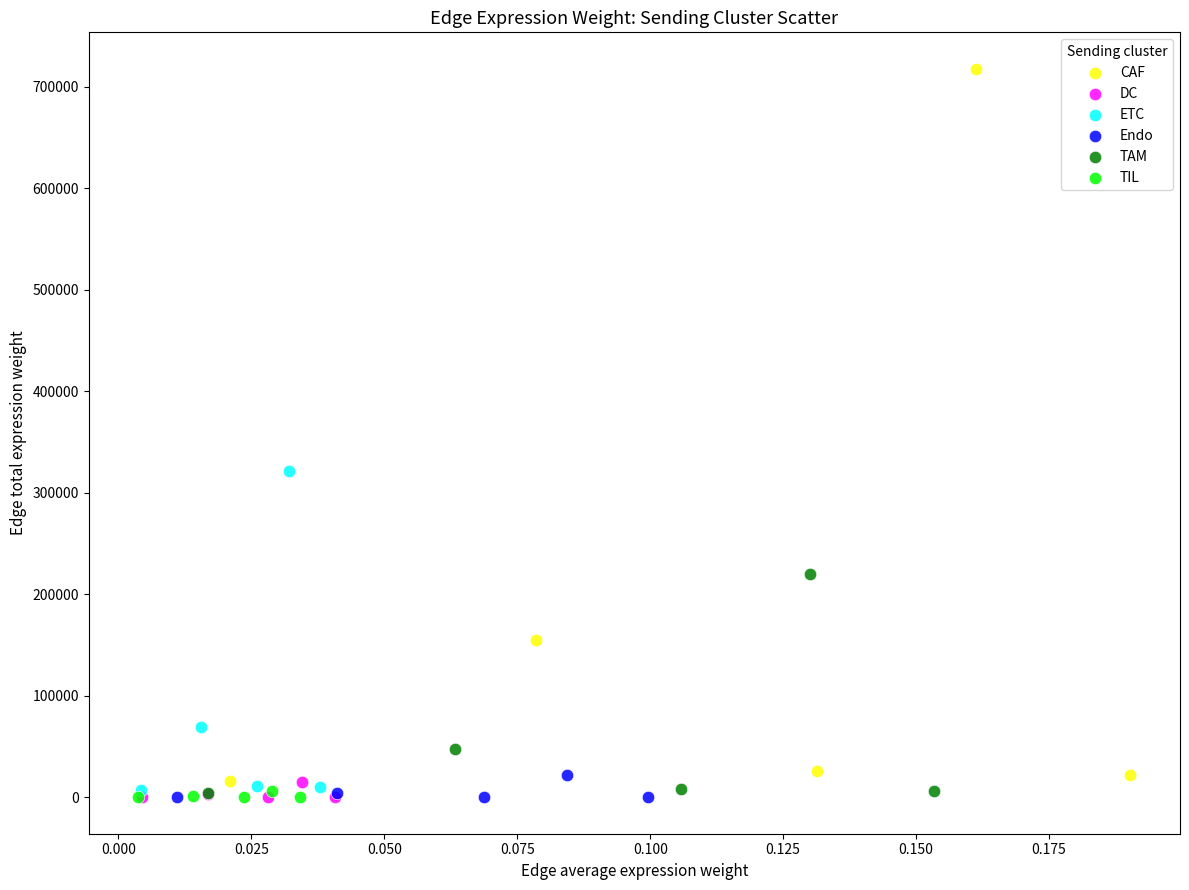

What are all the series names shown in the legend?

CAF, DC, ETC, Endo, TAM, TIL